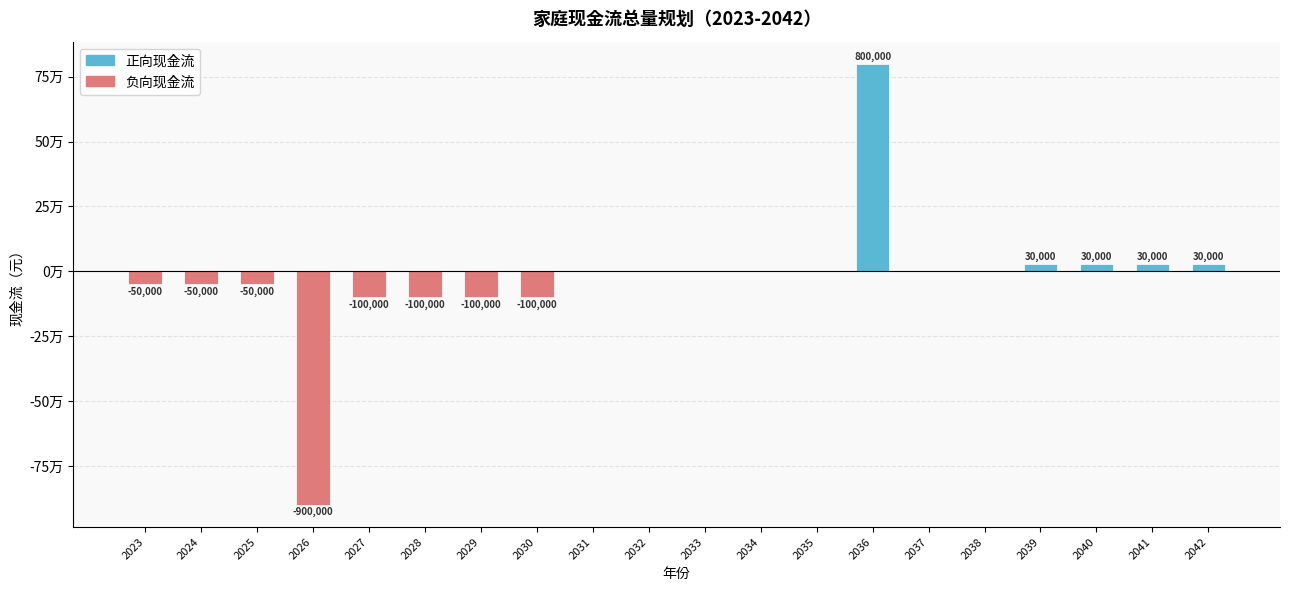

Where does the data first go above 0?

2036